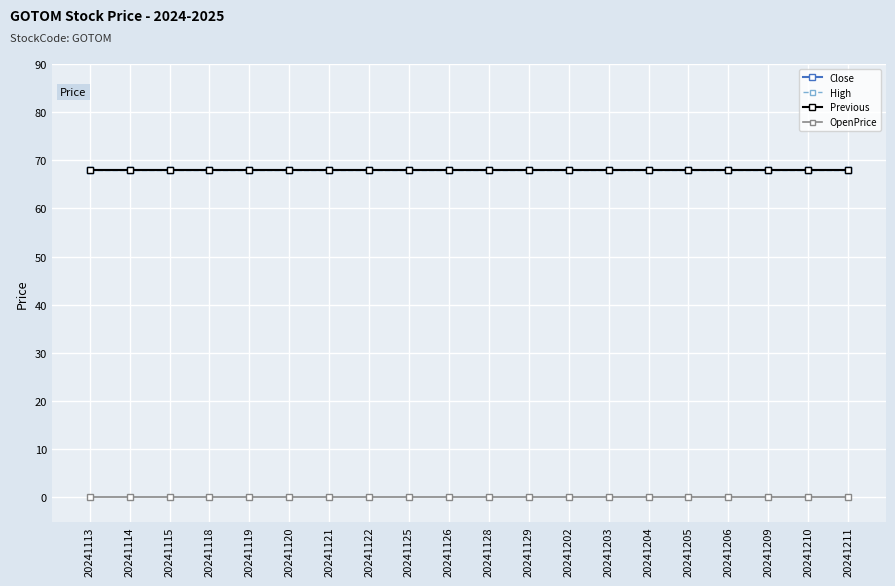

True or false: OpenPrice has more than 0 points higher than both neighbors.

False